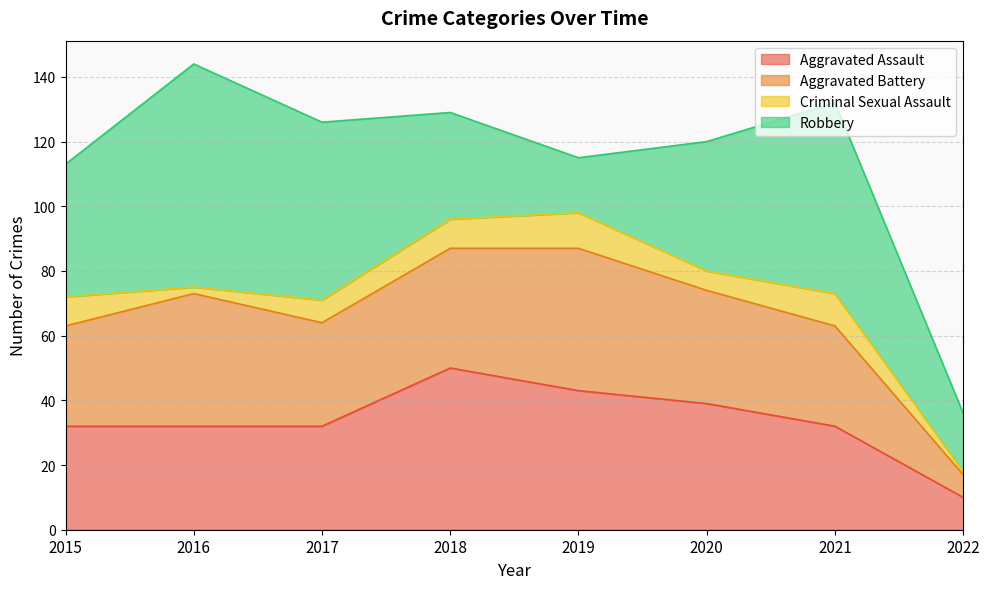

Rank the series at 2015 from highest to lowest value.

Robbery, Aggravated Assault, Aggravated Battery, Criminal Sexual Assault